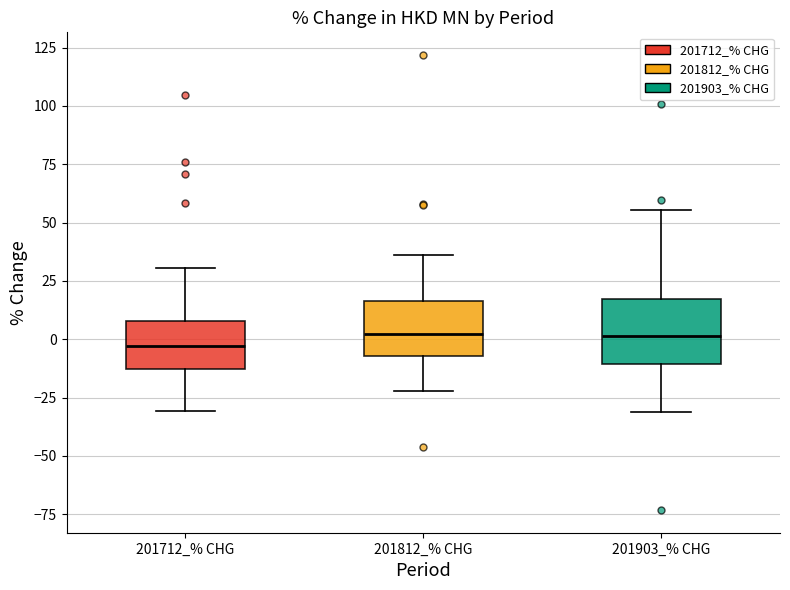

Reading left to right, read every box against the y-axis: the position of its median line, the range the box covers, and the ends of its whiskers. The values are not printed on the chart, so give them approximately, as read against the axis.

201712_% CHG: median -5, box -15 to 10, whiskers -30 to 30
201812_% CHG: median 0, box -5 to 15, whiskers -20 to 35
201903_% CHG: median 0, box -10 to 15, whiskers -30 to 55